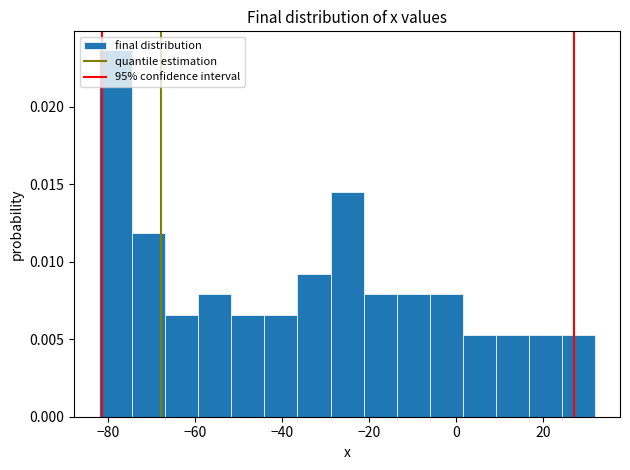

Read against the x-axis, roughly where is the centre of the tallest bar?

-78